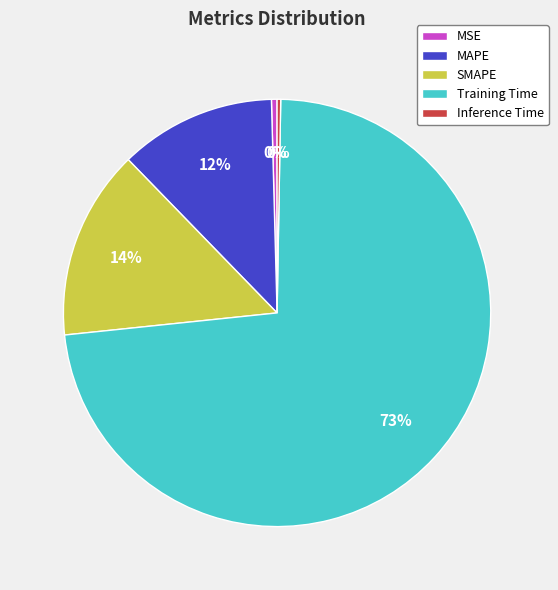

Does SMAPE represent more than half of the total?

No